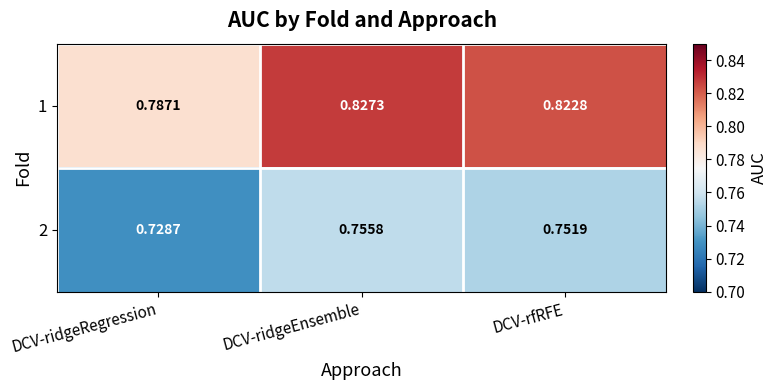

Which series has the largest range (max minus min)?

1